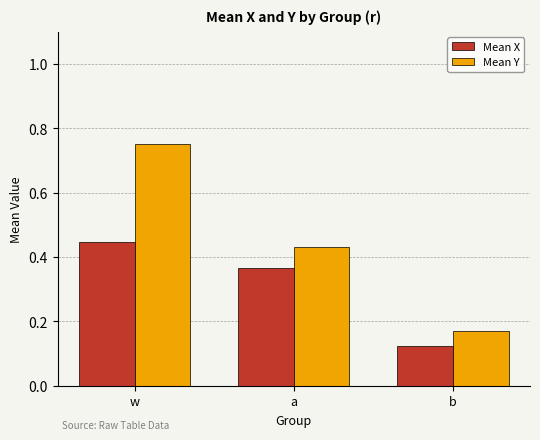

What position from the left is a?

2